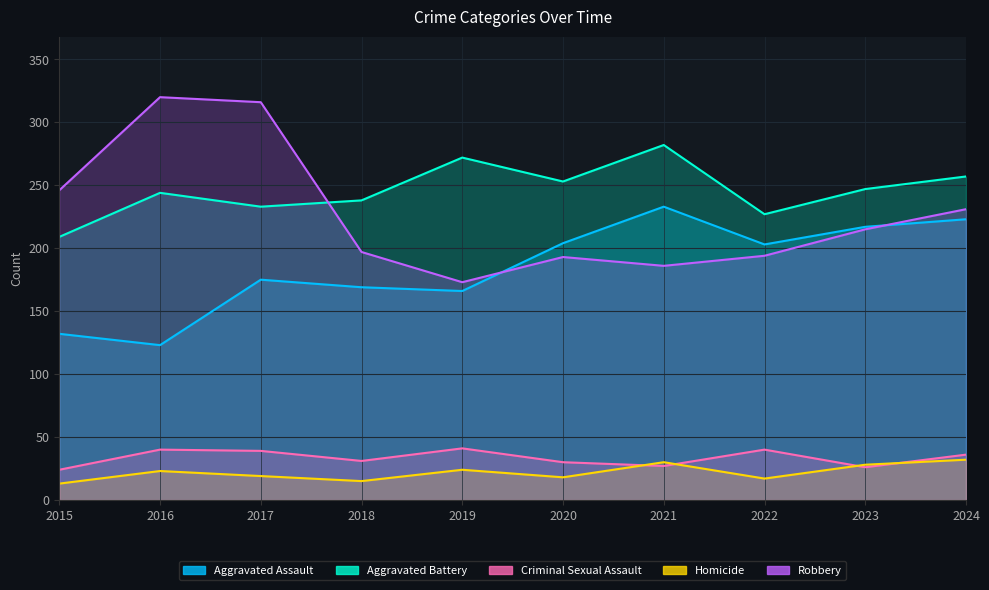

Rank the categories by Robbery value from lowest to highest.

2019, 2021, 2020, 2022, 2018, 2023, 2024, 2015, 2017, 2016